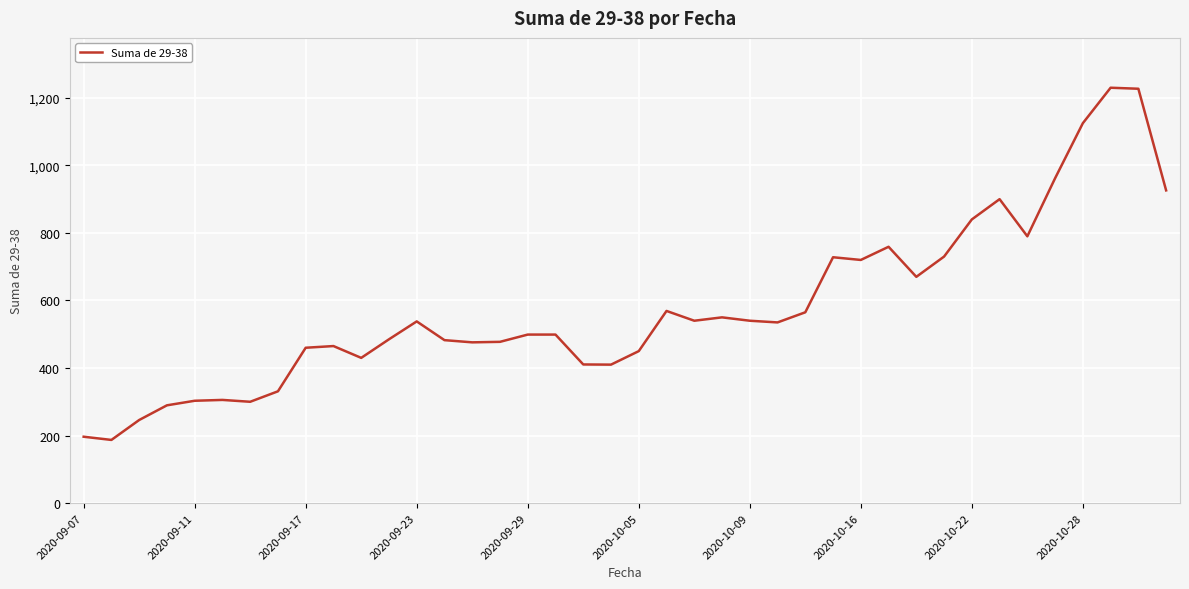

What is the difference between the second highest and minimum values?

1040.0